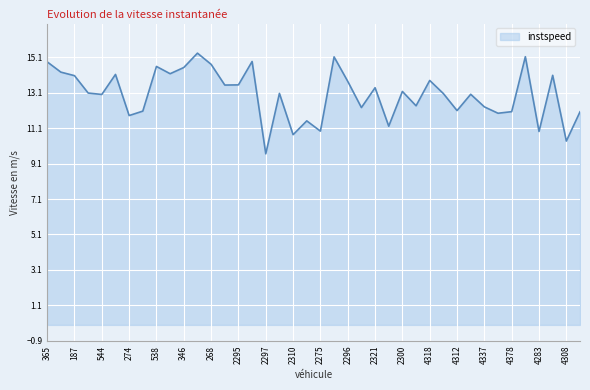

What is the difference between the maximum and minimum values?

5.7